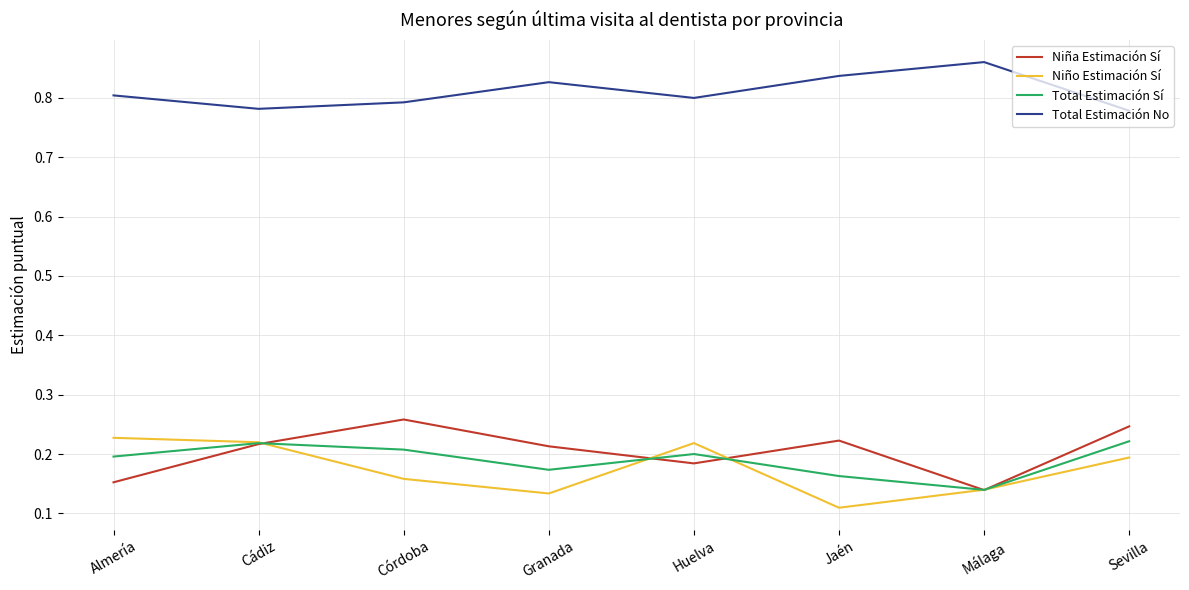

Which category has the lowest value in the Niño Estimación Sí series?

Jaén